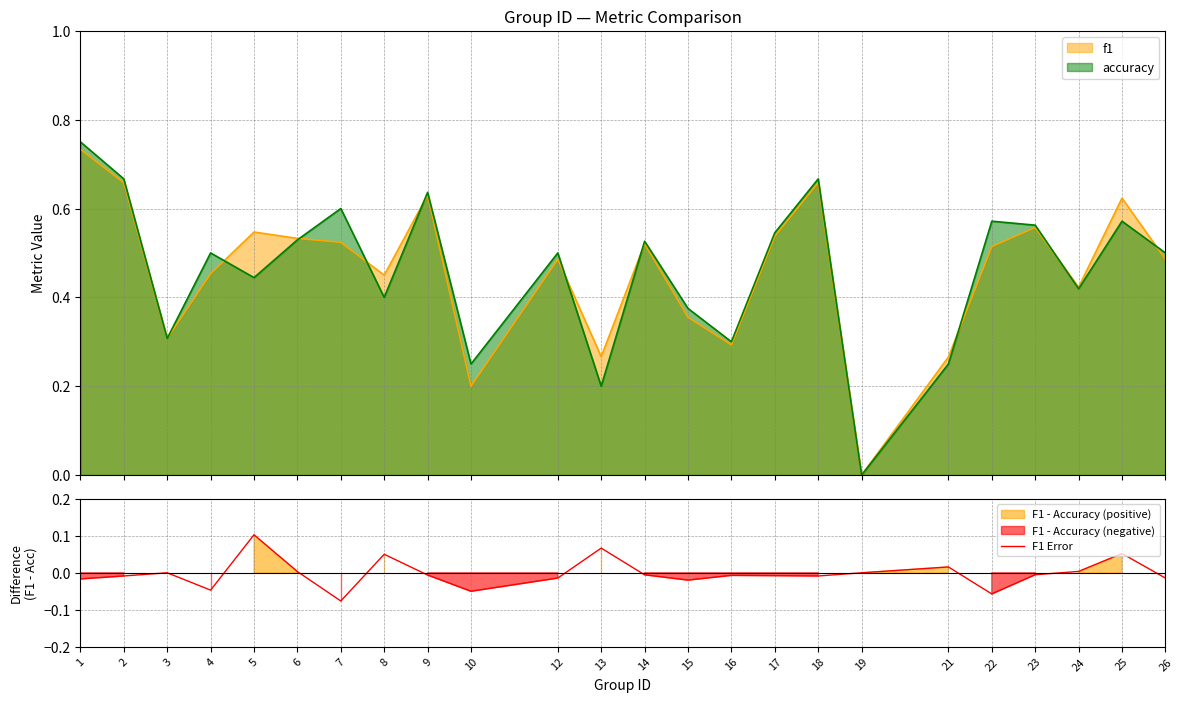

Count the number of values greater than 0.

7